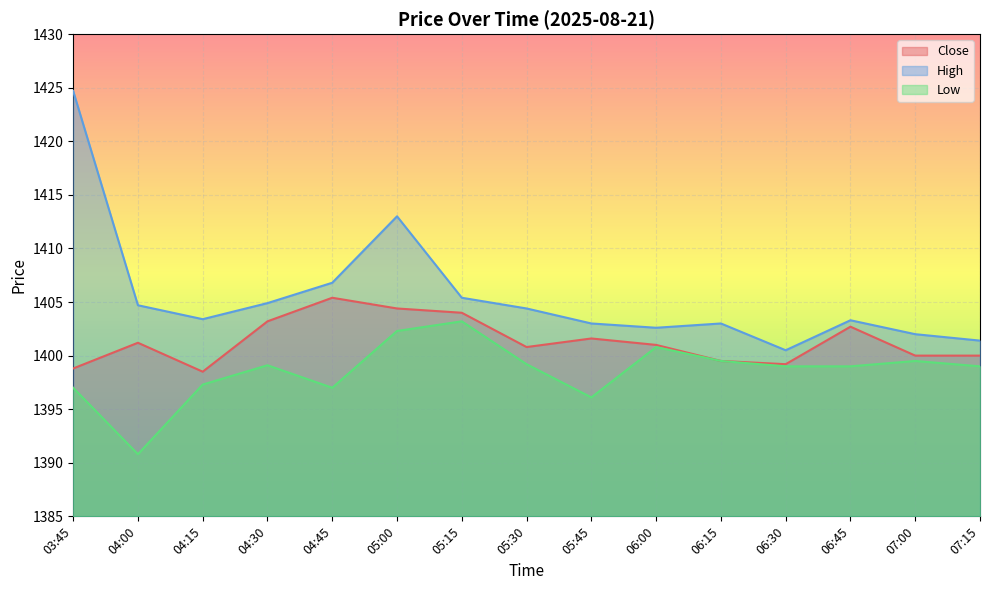

Rank the categories by High value from lowest to highest.

06:30, 07:15, 07:00, 06:00, 05:45, 06:15, 06:45, 04:15, 05:30, 04:00, 04:30, 05:15, 04:45, 05:00, 03:45